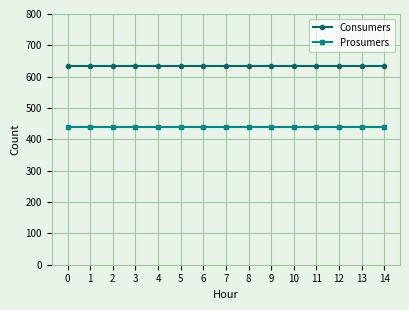

Reading left to right, extract all data points from this chart.

Consumers: 635	635	635	635	635	635	635	635	635	635	635	635	635	635	635
Prosumers: 440	440	440	440	440	440	440	440	440	440	440	440	440	440	440